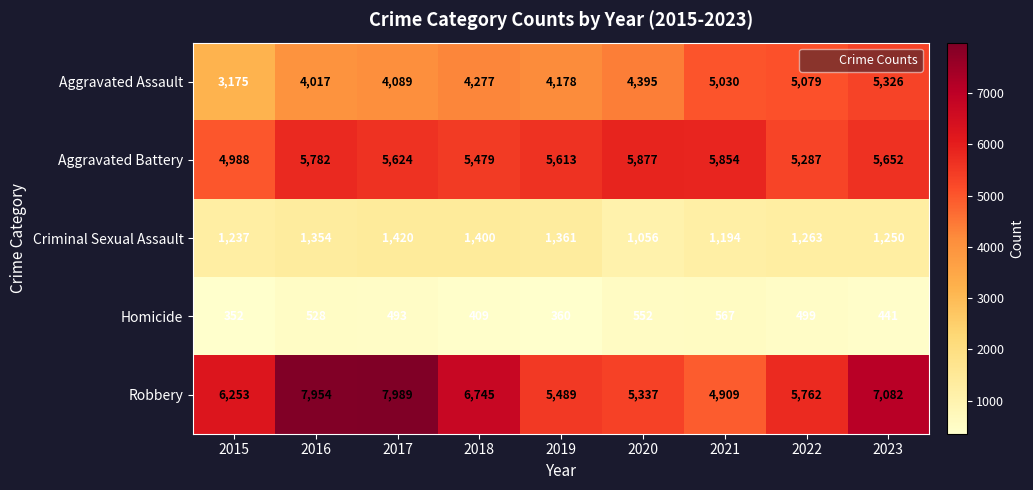

What is the difference between the maximum and second lowest values in the Robbery series?

2652